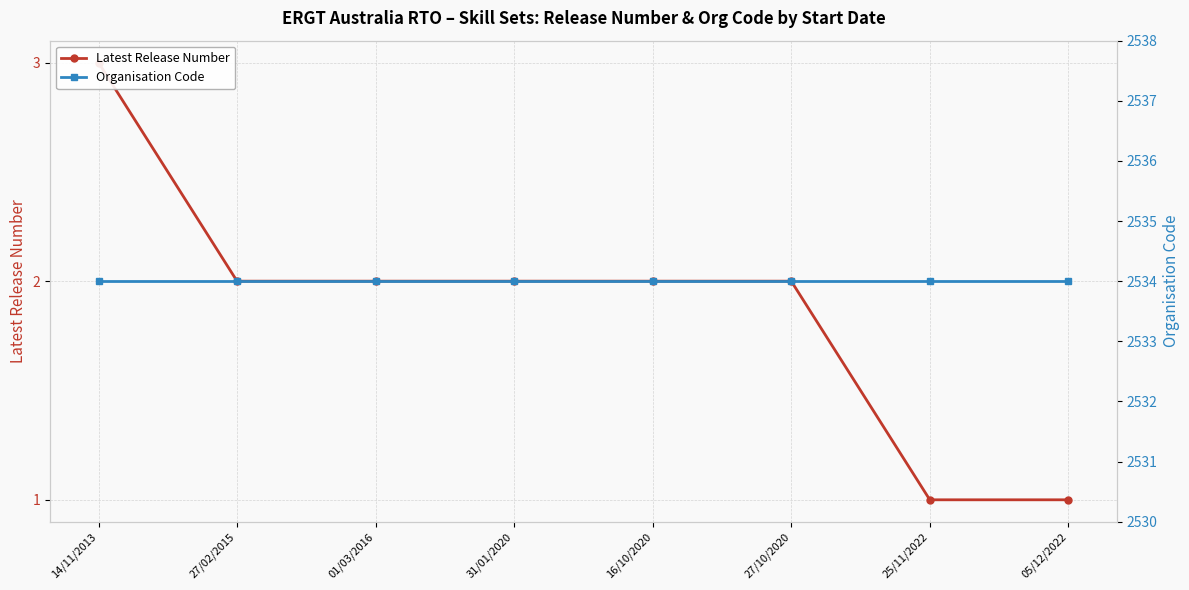

Rank the series by their average value, from highest to lowest.

Organisation Code, Latest Release Number